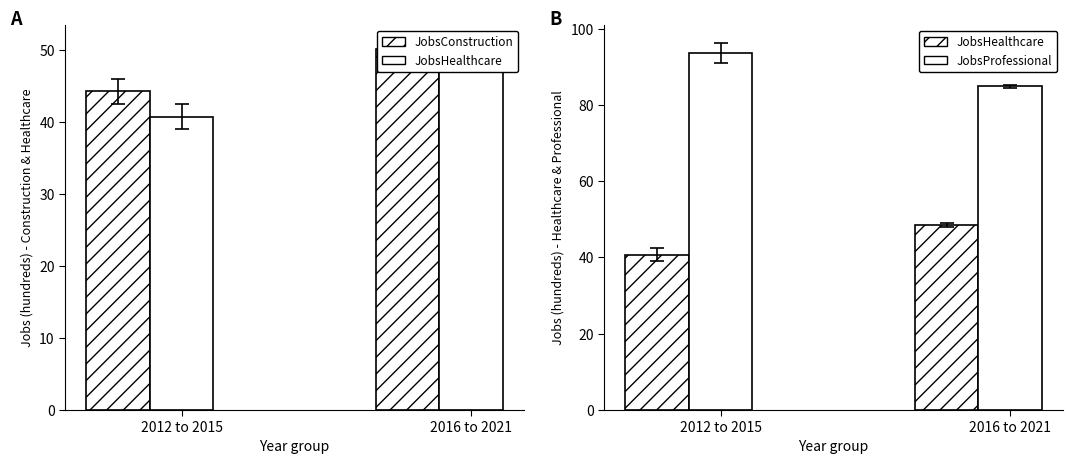

True or false: JobsHealthcare has a value of 15.3 at 2012 to 2015.

False